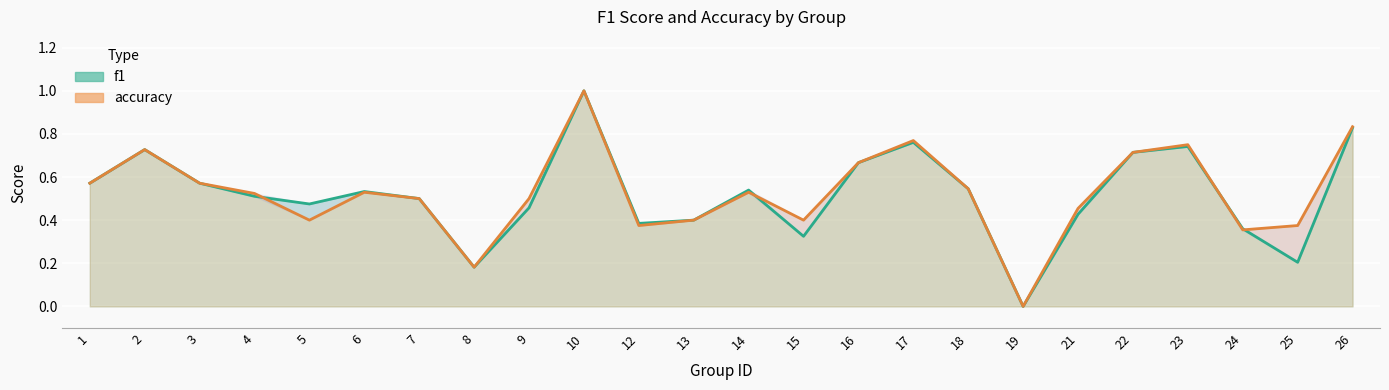

What is the average value of the accuracy series?

0.5